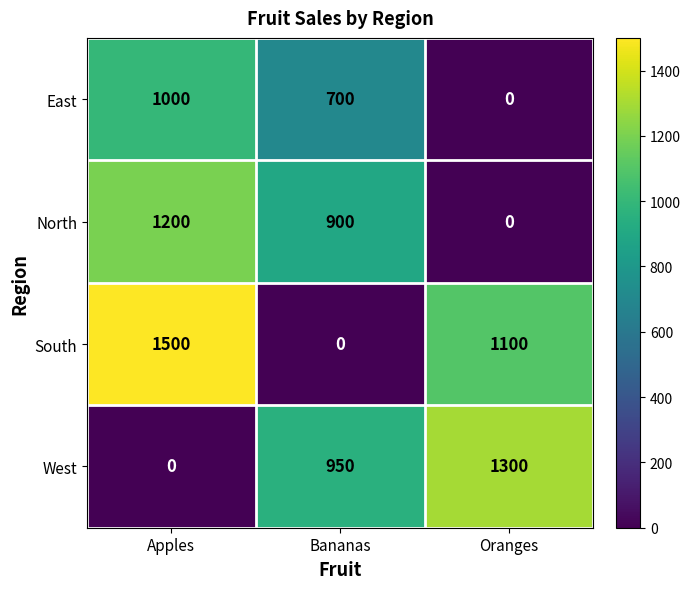

What is the sum of the North values at Bananas and Oranges?

900